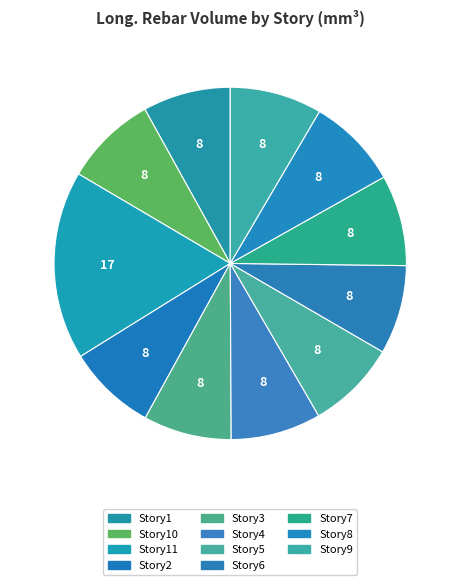

The Story4 slice represents 8% of the pie. True or false?

True